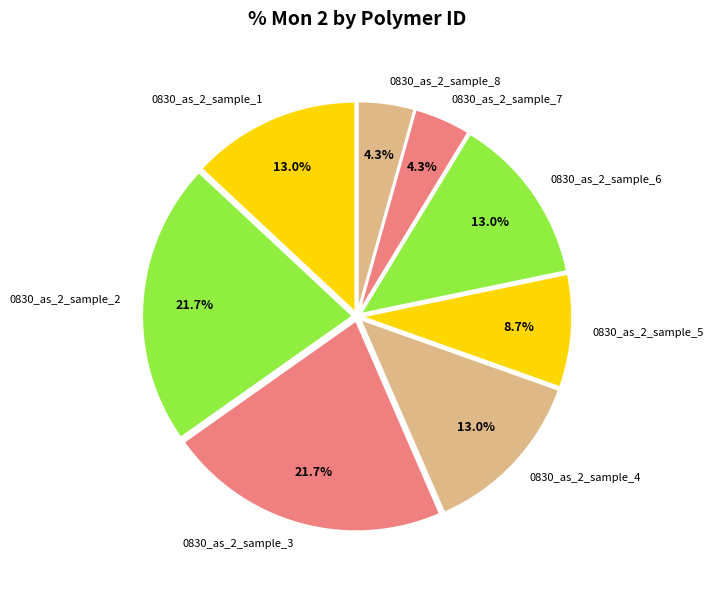

What percentage is the 0830_as_2_sample_7 slice, to the nearest percent?

4%